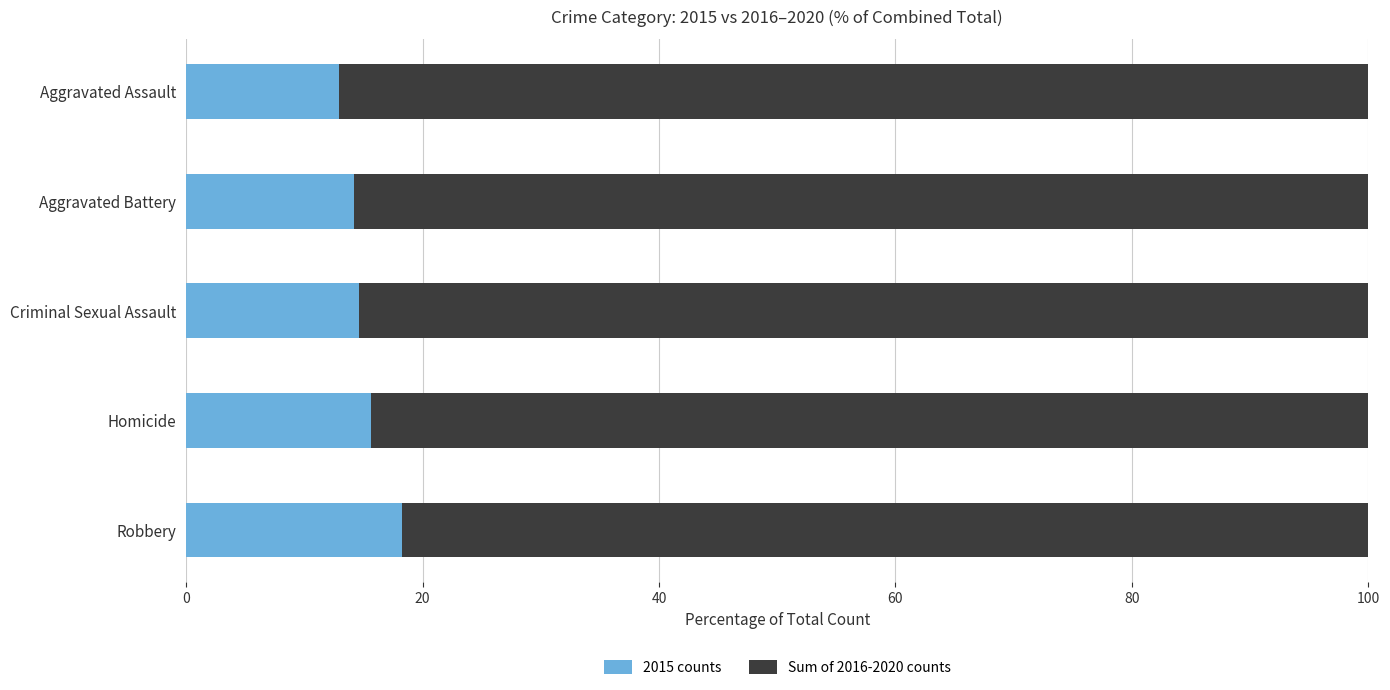

What is the minimum value for 2015 counts?

12.9